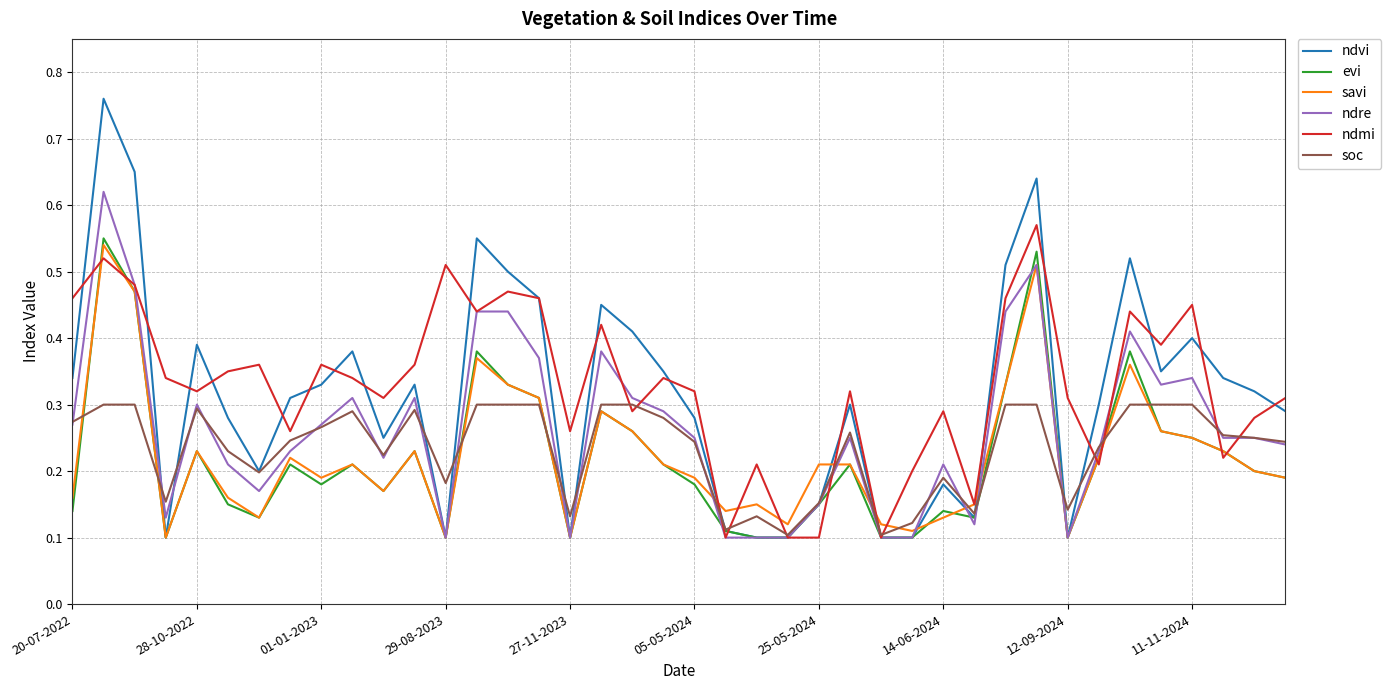

Which series has the widest spread of values?

ndvi